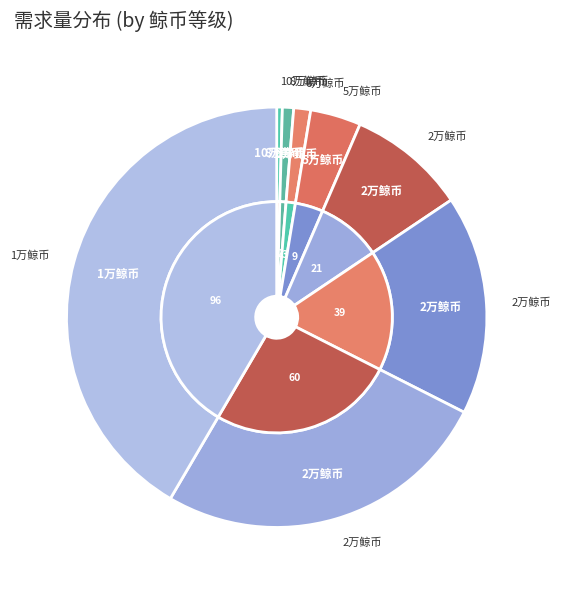

To the nearest percent, what is the difference between the largest and smallest slice percentages?

41%